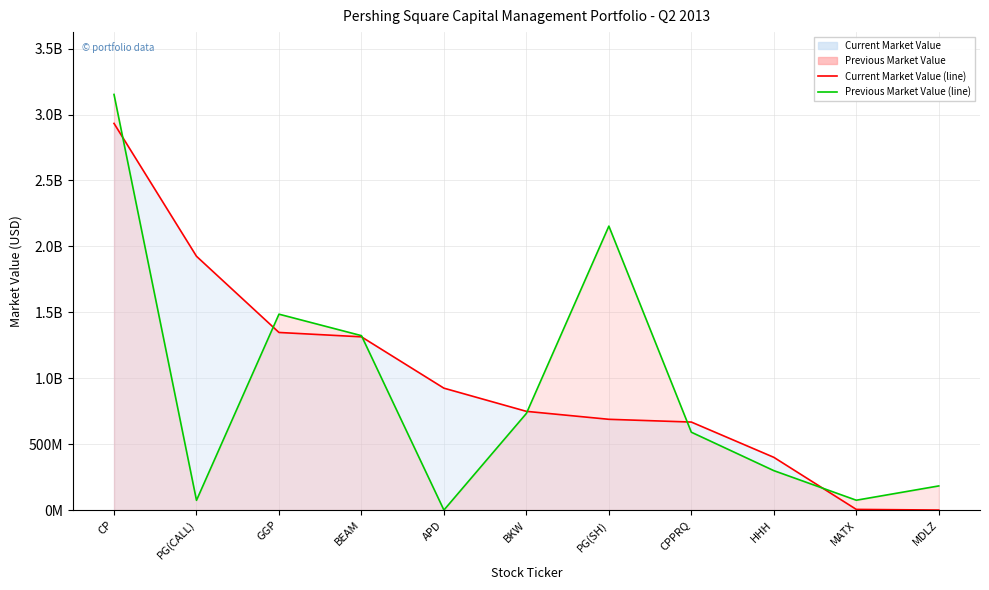

Count the number of data series in this chart.

2